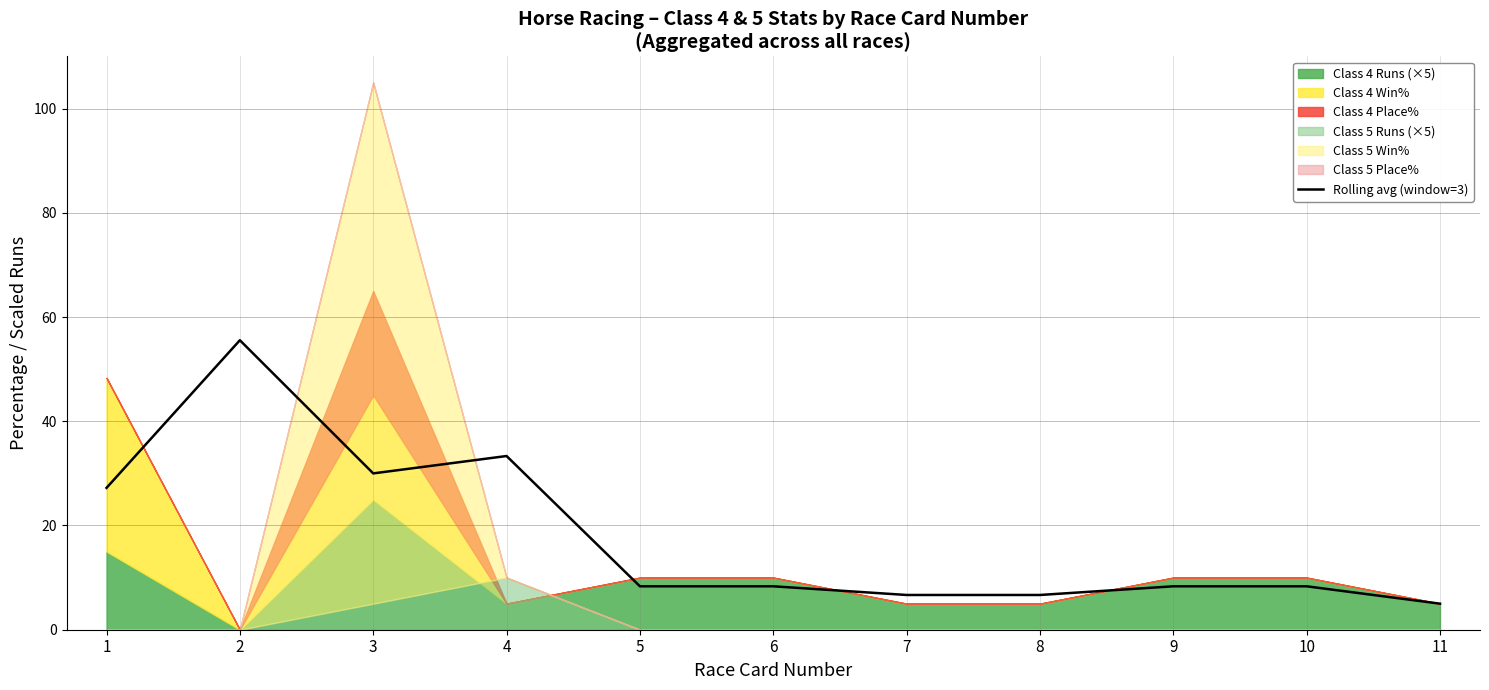

The value at 5 is 8.3. True or false?

True